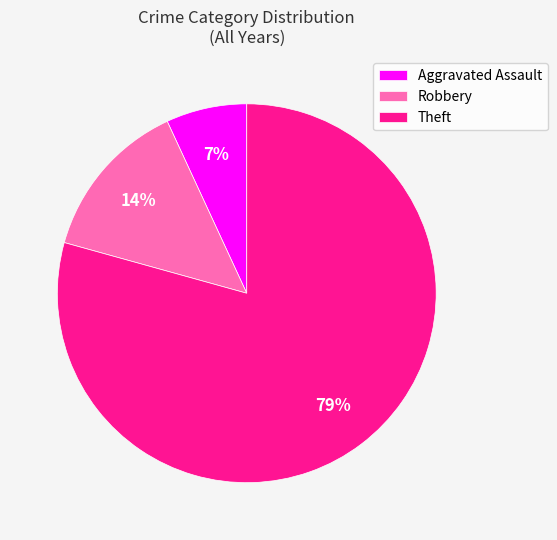

To the nearest percent, what percentage of the pie is Theft?

79%